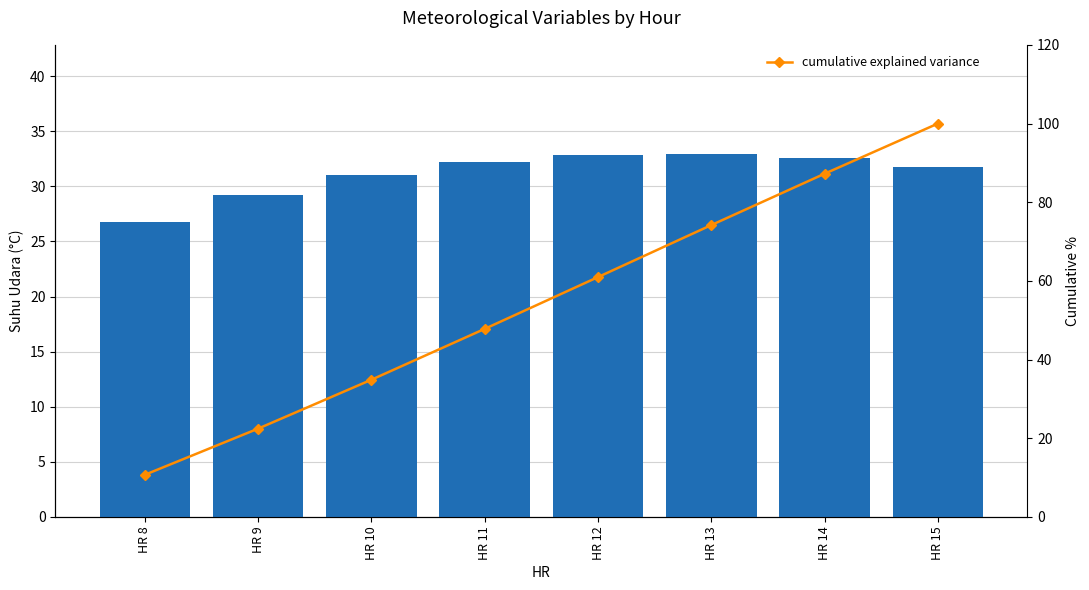

How many groups of bars are there?

8